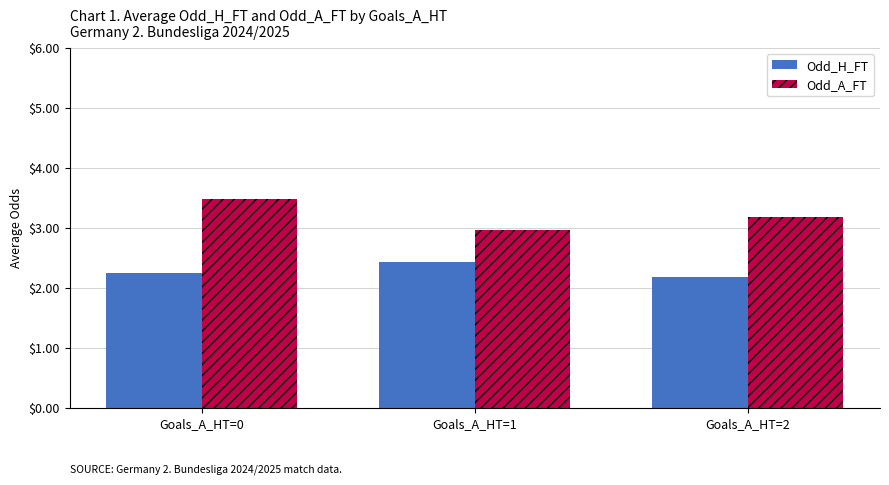

What is the average value of the Odd_A_FT series?

3.2